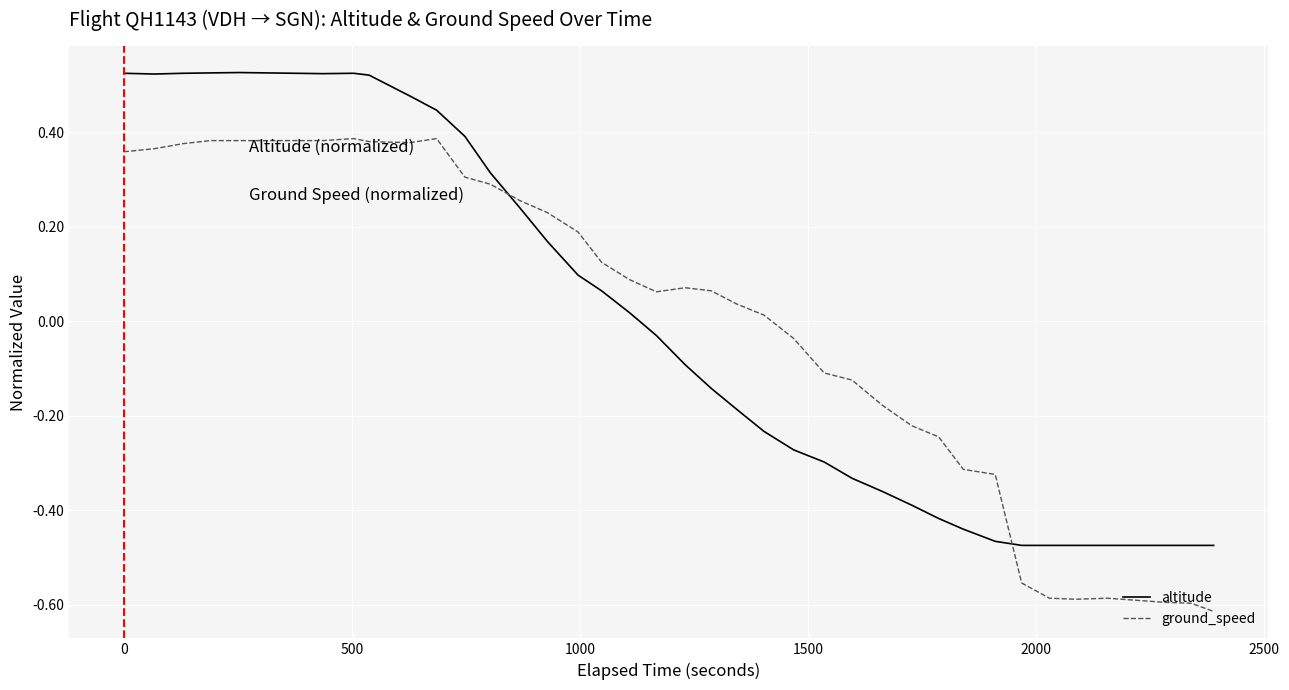

How many lines are shown in the chart?

2